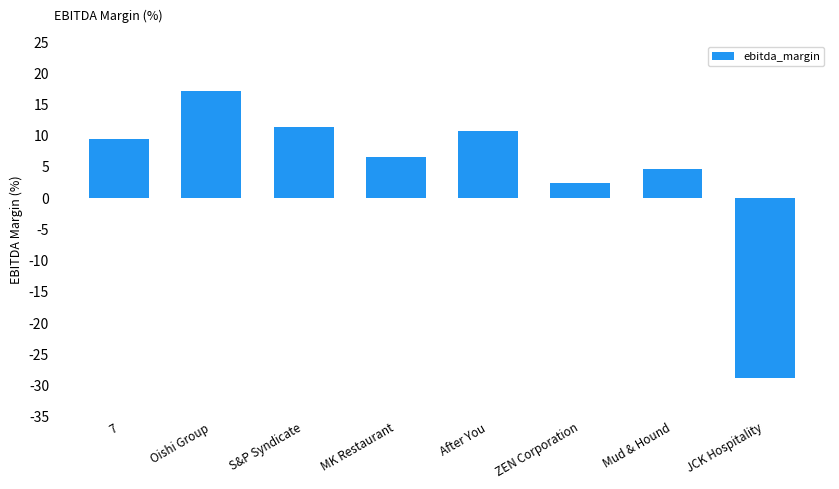

List the labels in order of value, smallest first.

JCK Hospitality, ZEN Corporation, Mud & Hound, MK Restaurant, 7, After You, S&P Syndicate, Oishi Group